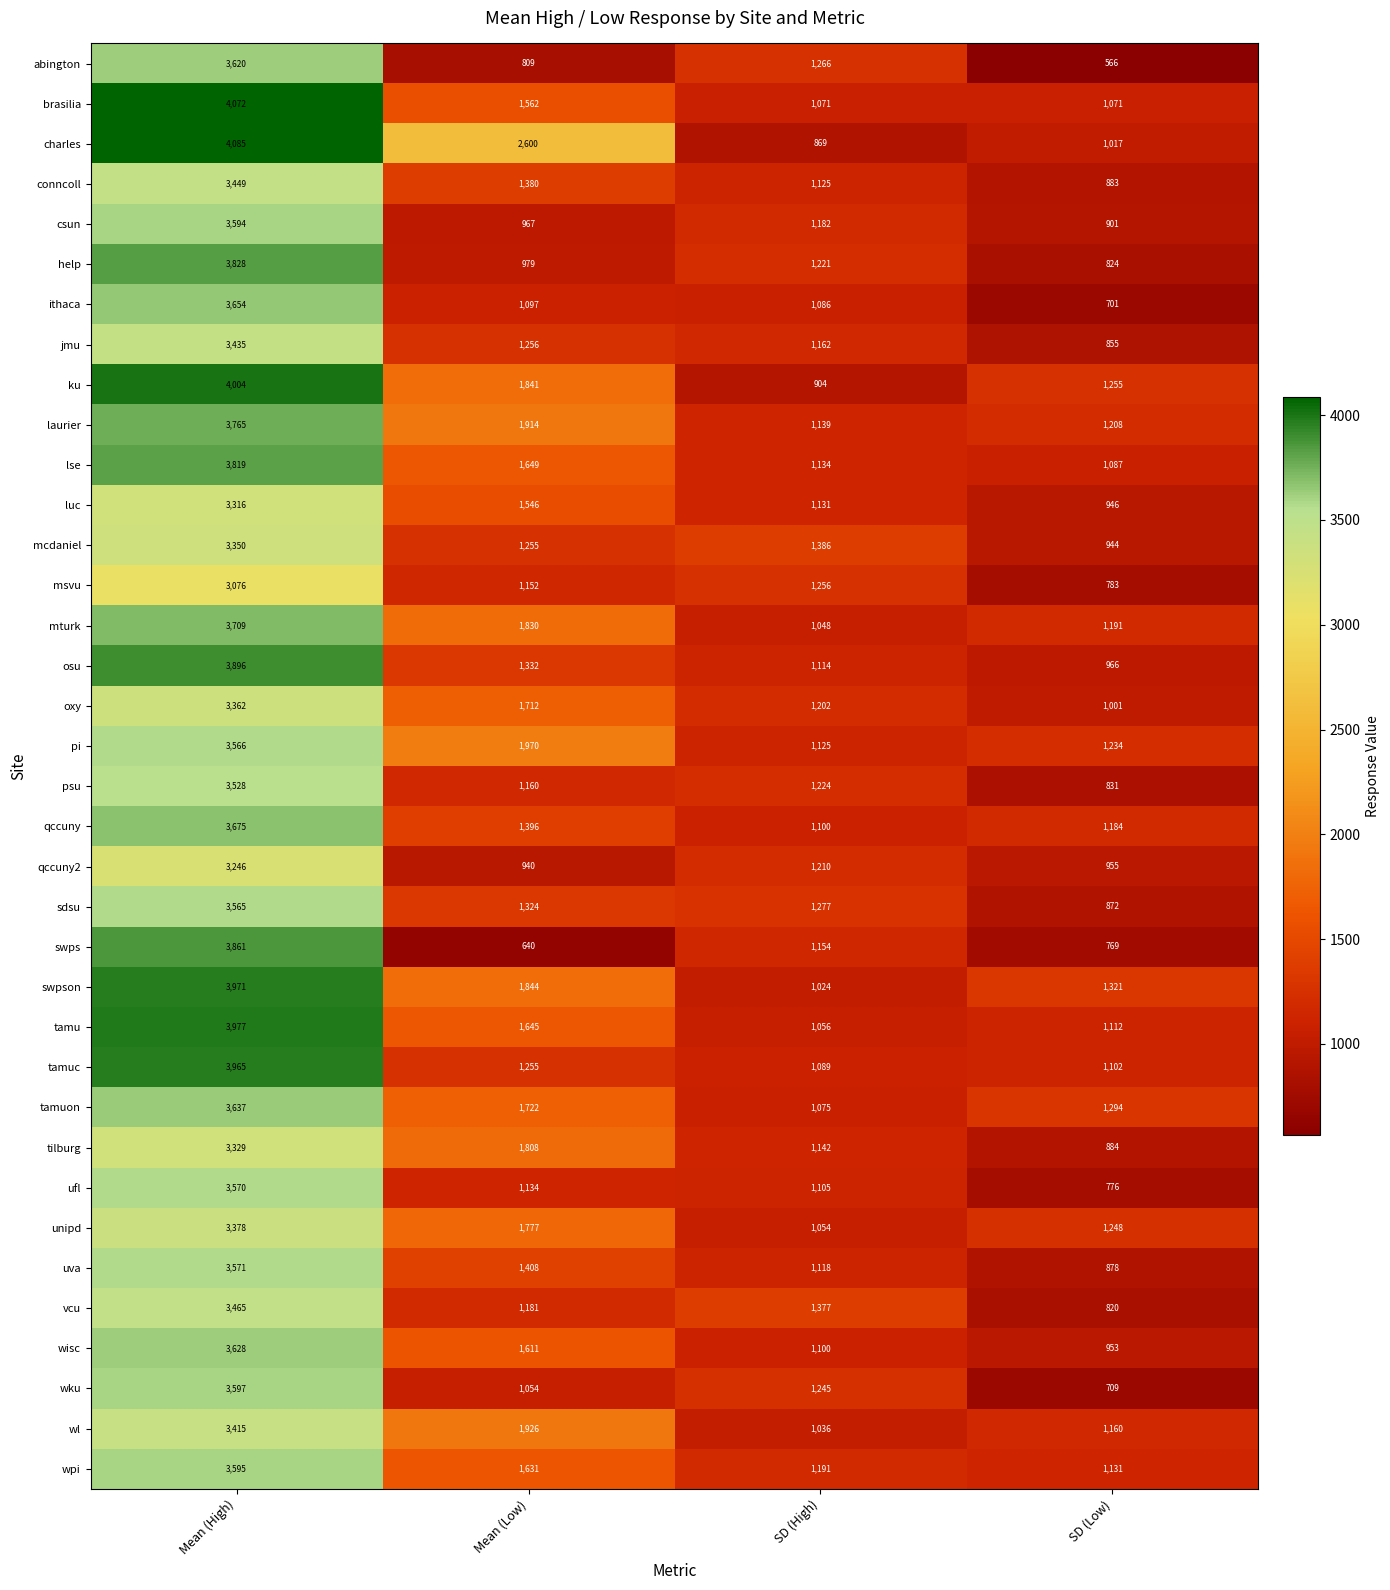

At which label is help closest to 2326?

SD (High)